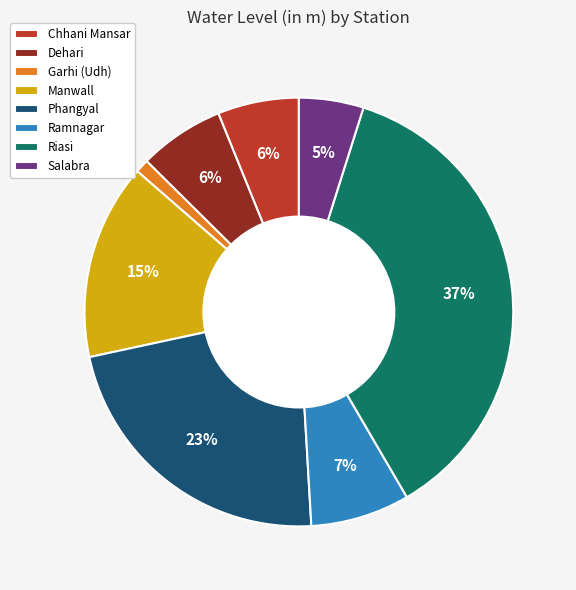

Between Manwall and Dehari, which is larger?

Manwall